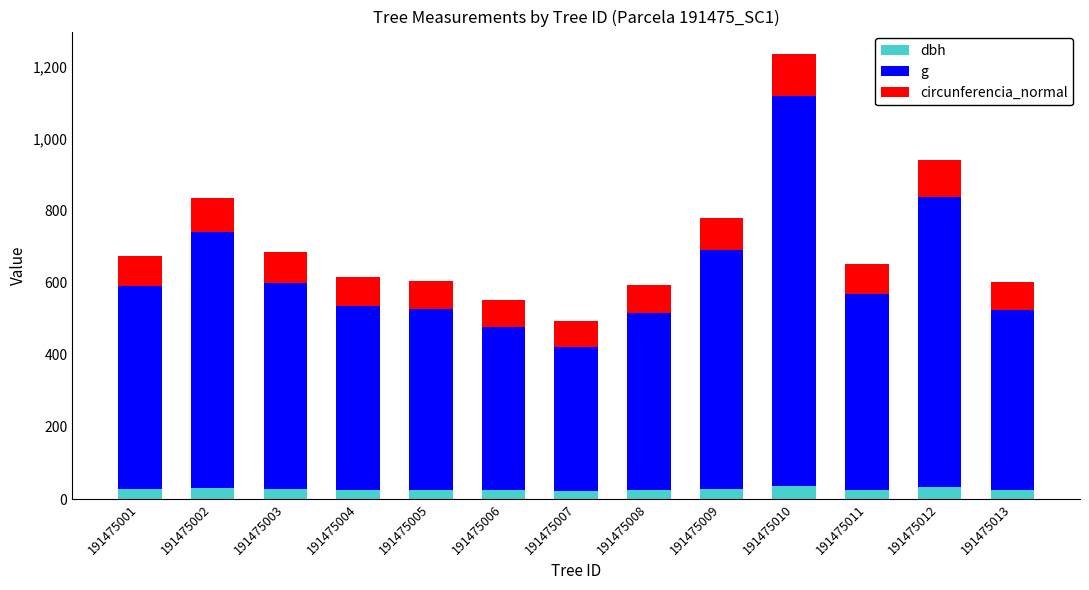

At which category is the sum across all series the highest?

191475010